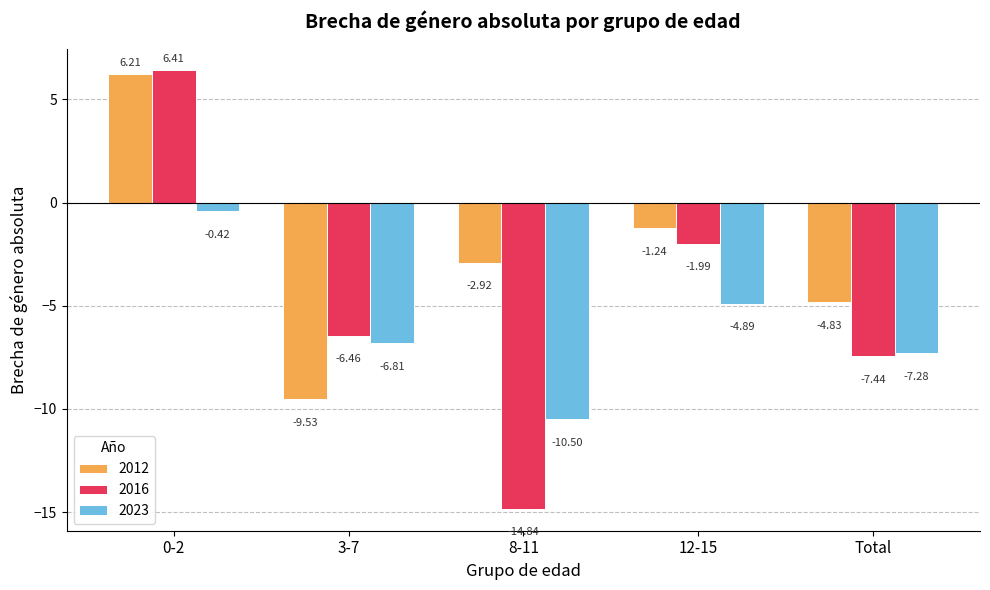

Rank the series by their average value, from lowest to highest.

2023, 2016, 2012